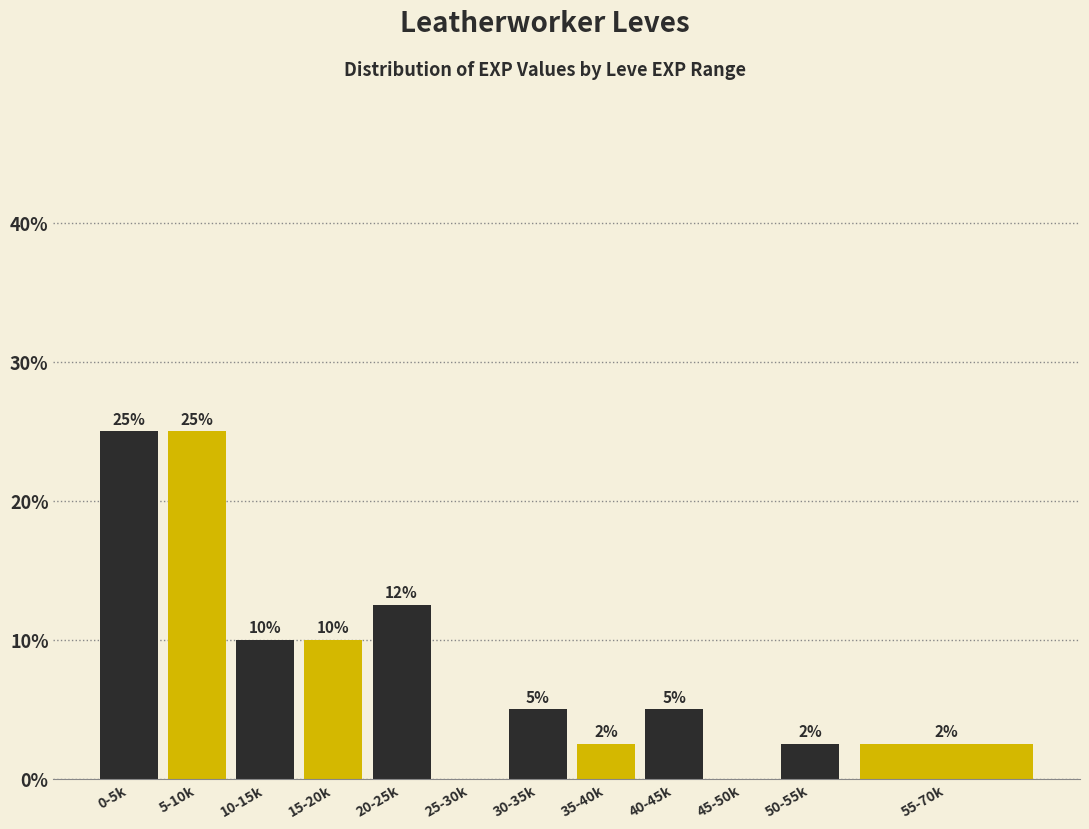

At which label does the data first exceed 5?

0-5k